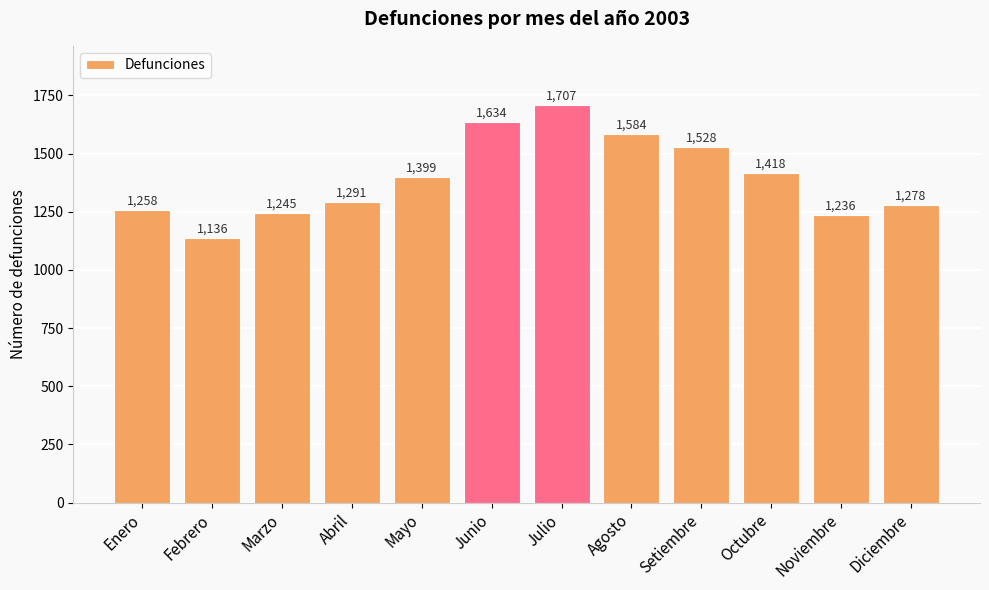

Does the chart contain stacked bars?

No